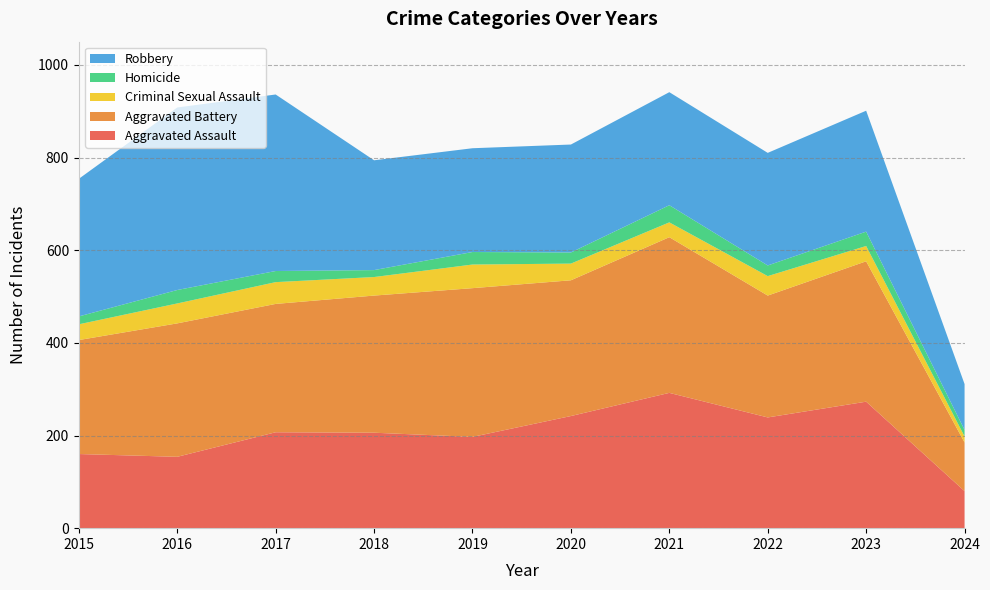

Reading left to right, what are all the values shown in this chart?

Aggravated Assault: 2015=160	2016=154	2017=207	2018=206	2019=197	2020=242	2021=292	2022=239	2023=273	2024=80
Aggravated Battery: 2015=246	2016=288	2017=277	2018=296	2019=321	2020=293	2021=336	2022=263	2023=303	2024=105
Criminal Sexual Assault: 2015=34	2016=43	2017=47	2018=40	2019=51	2020=36	2021=32	2022=42	2023=33	2024=13
Homicide: 2015=17	2016=29	2017=24	2018=15	2019=27	2020=24	2021=37	2022=23	2023=31	2024=14
Robbery: 2015=297	2016=394	2017=381	2018=237	2019=224	2020=233	2021=244	2022=243	2023=261	2024=99